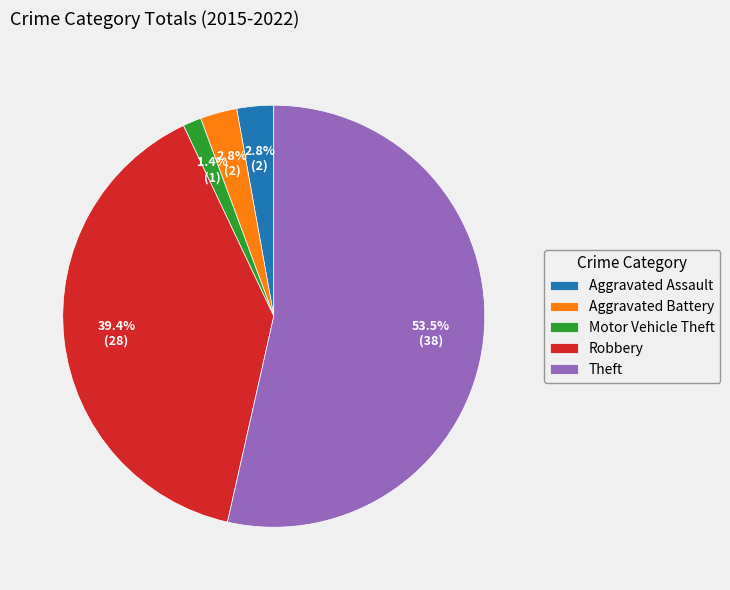

To the nearest percent, what is the average slice percentage?

20%